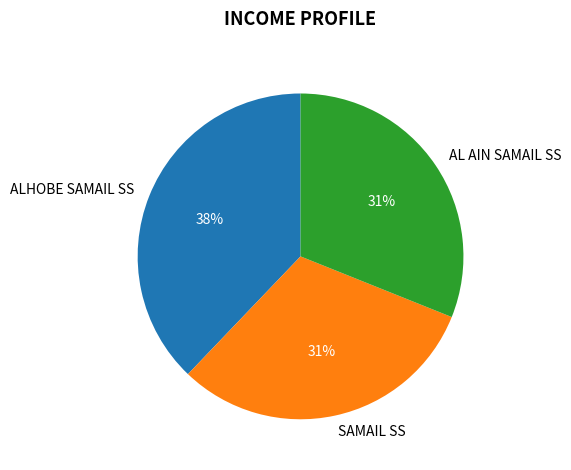

Is there a majority slice in this chart?

No